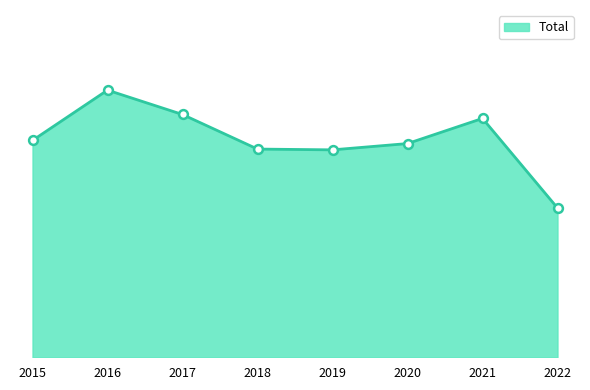

Is this an area chart (filled region under the line)?

Yes